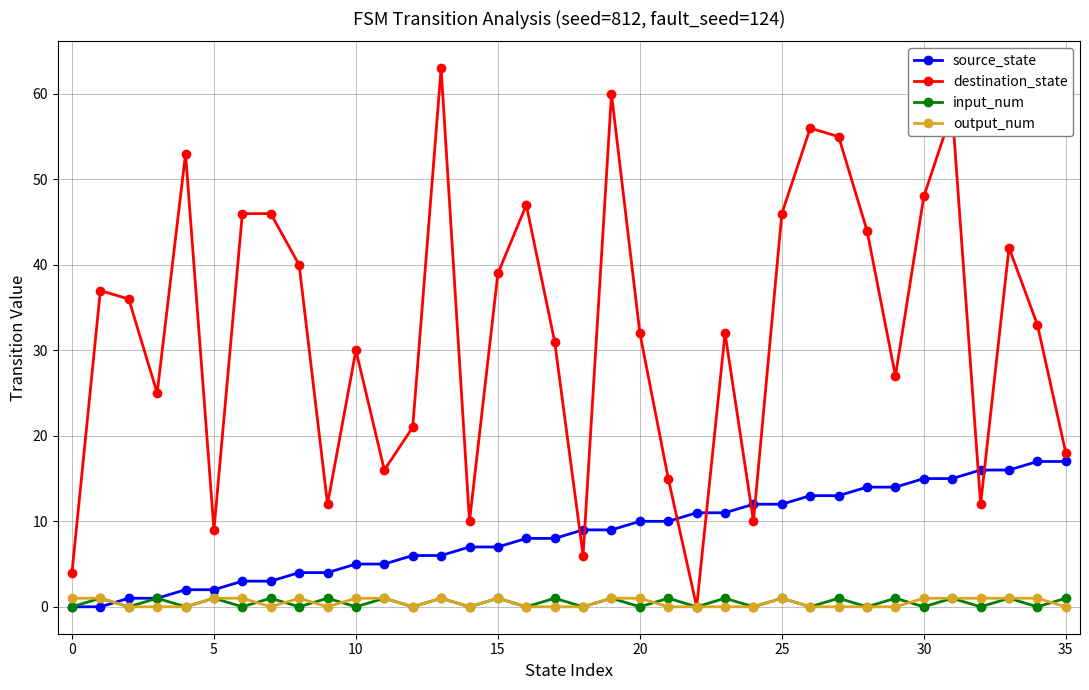

Which series has the largest range (max minus min)?

destination_state